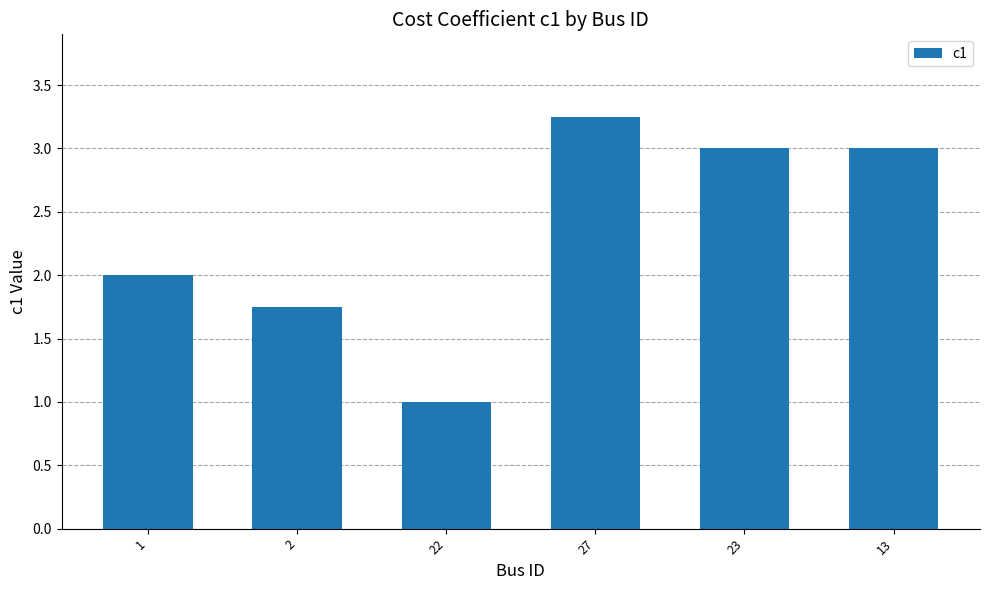

What is the difference between the values at 22 and 1?

1.0